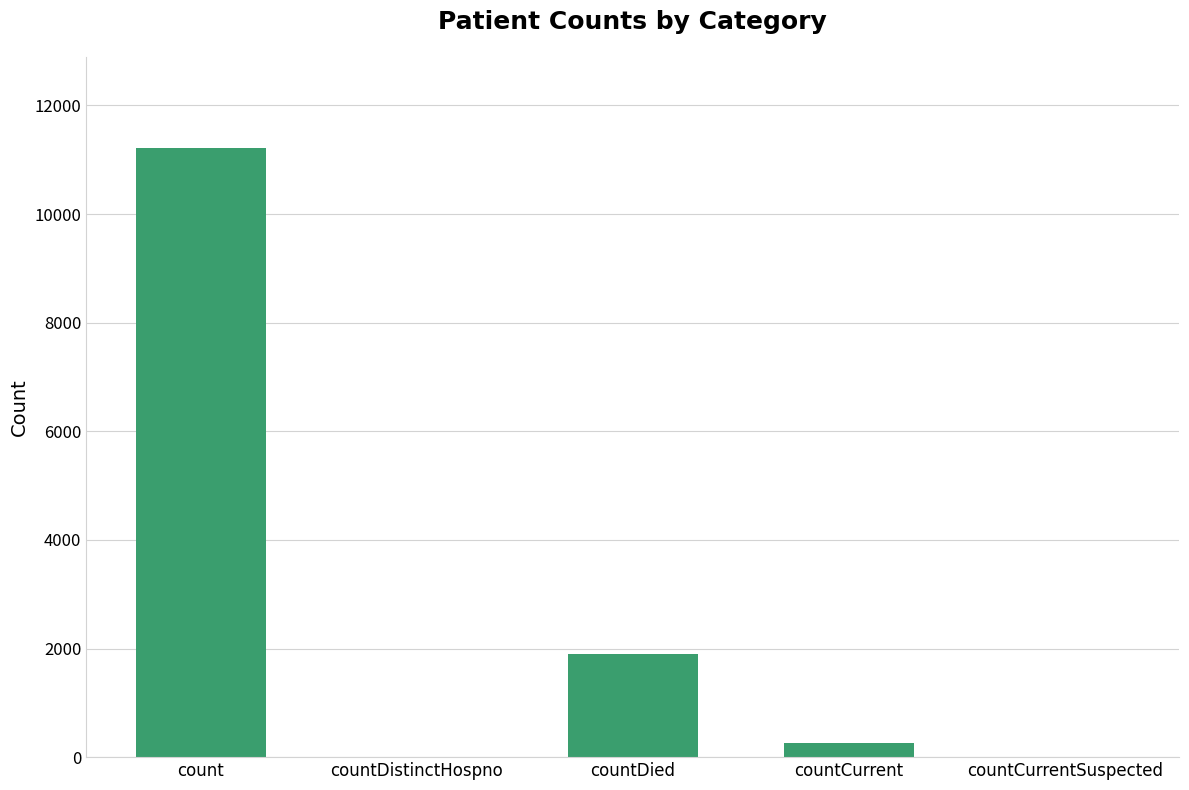

At which category does the chart reach its peak across all series?

count